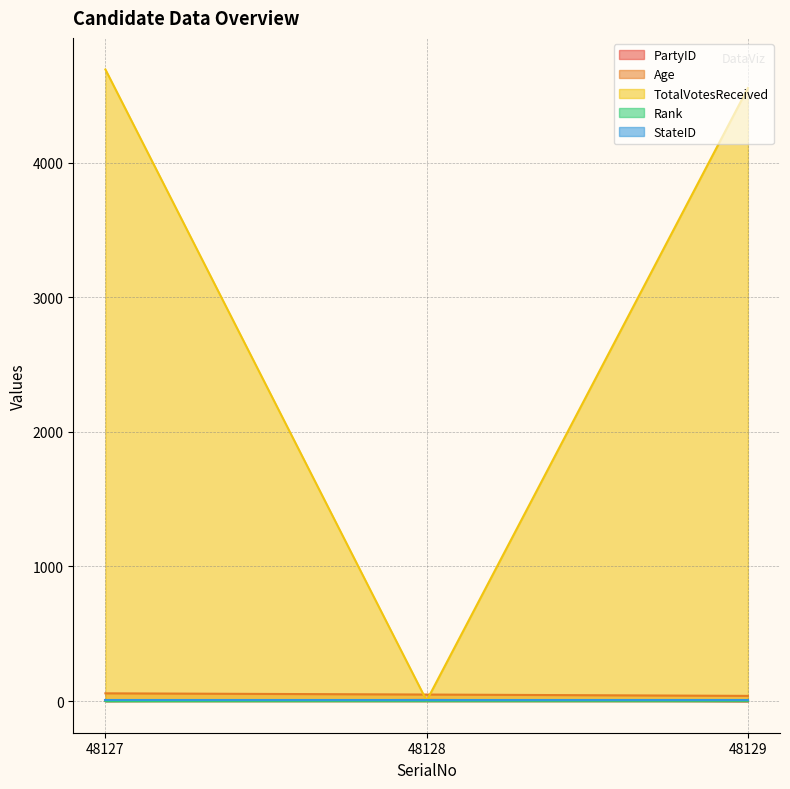

How many data points in Age are less than 49?

1